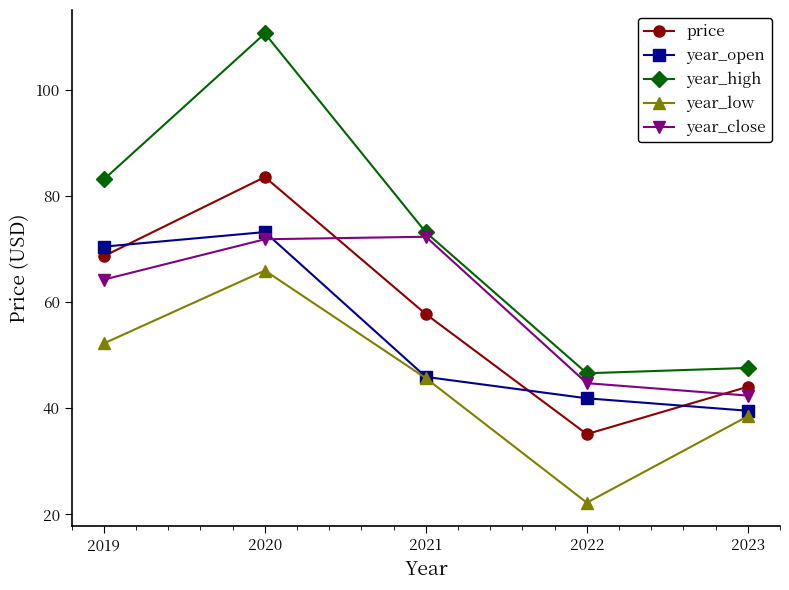

Which category has the lowest value in the year_low series?

2022